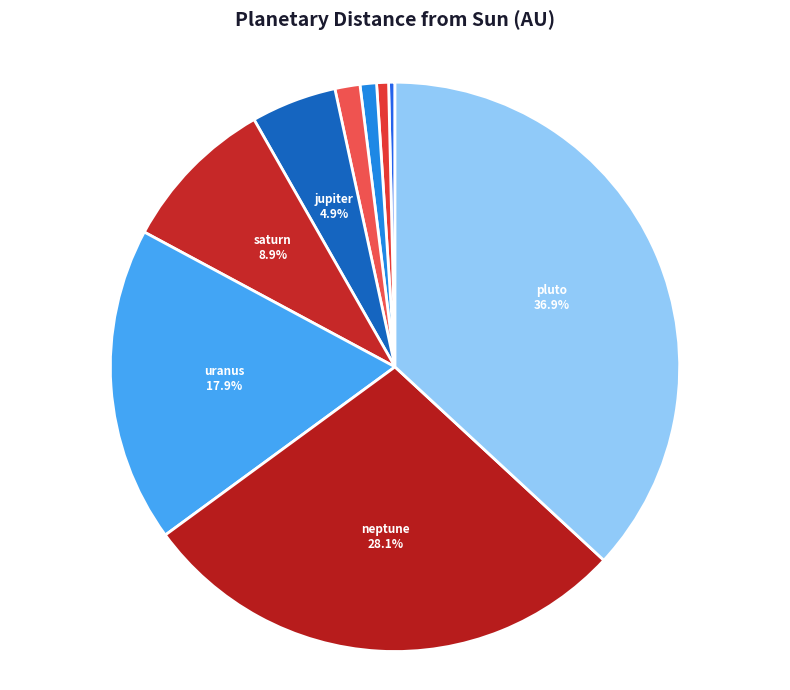

Rank the categories by value from highest to lowest.

pluto, neptune, uranus, saturn, jupiter, mars, earth, venus, mercury